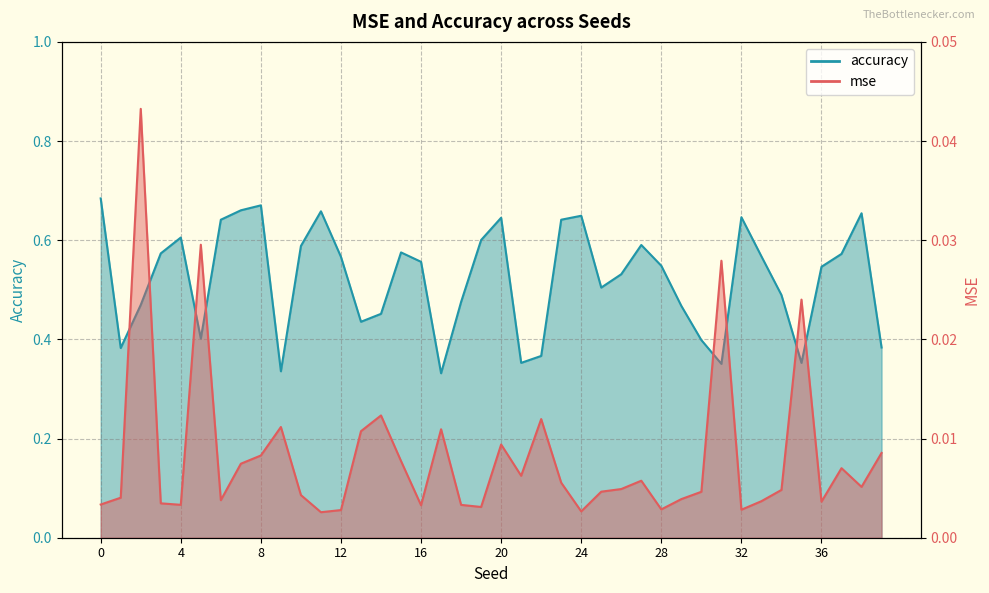

Rank the series at 18 from highest to lowest value.

accuracy, mse